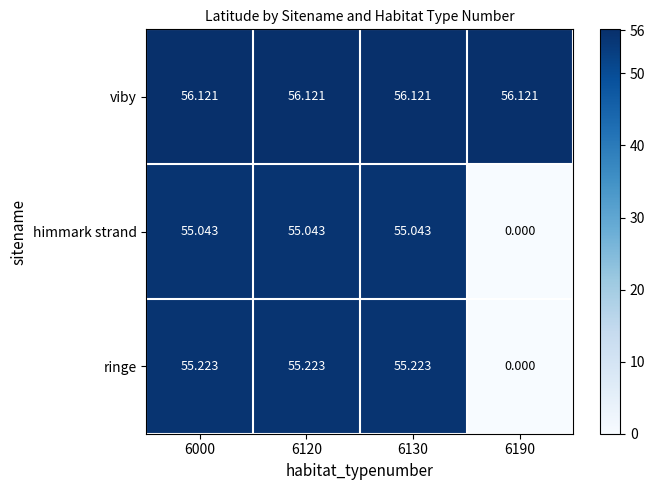

Which series has the widest spread of values?

ringe